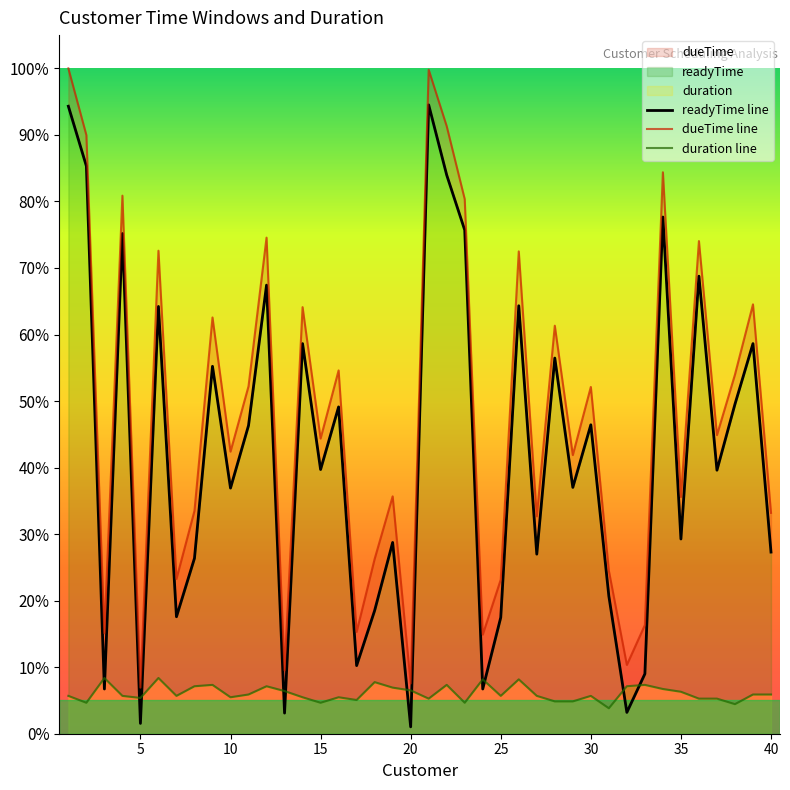

True or false: duration line and dueTime line cross at least once.

False